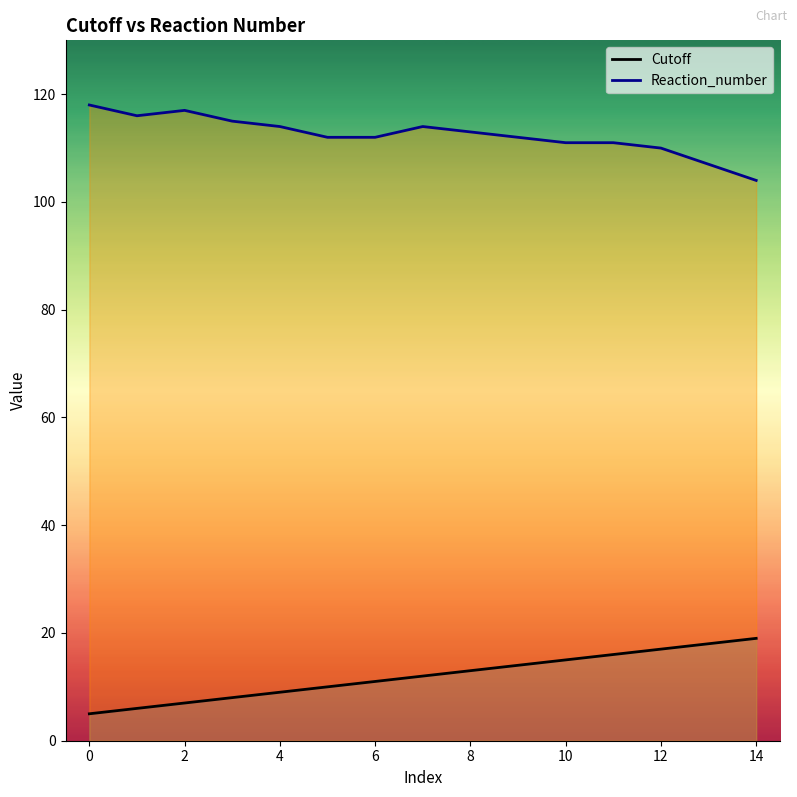

What is the difference between the maximum and minimum values in the Reaction_number series?

14